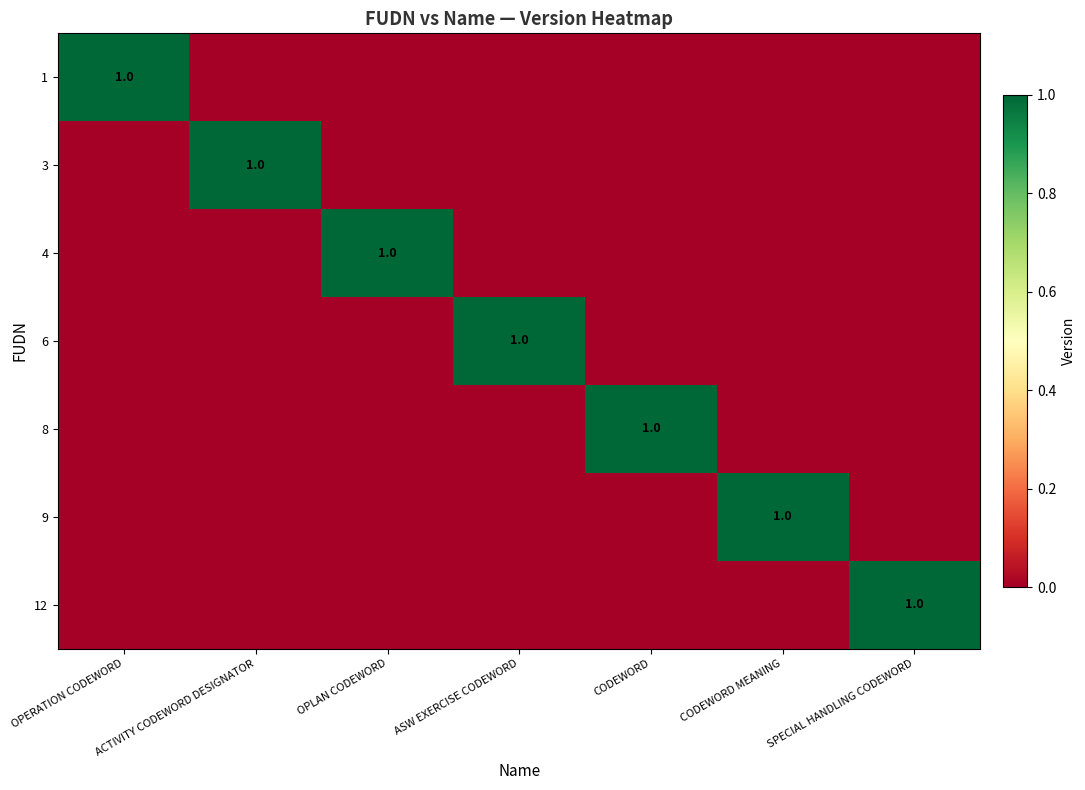

What is the sum of all 4 values?

1